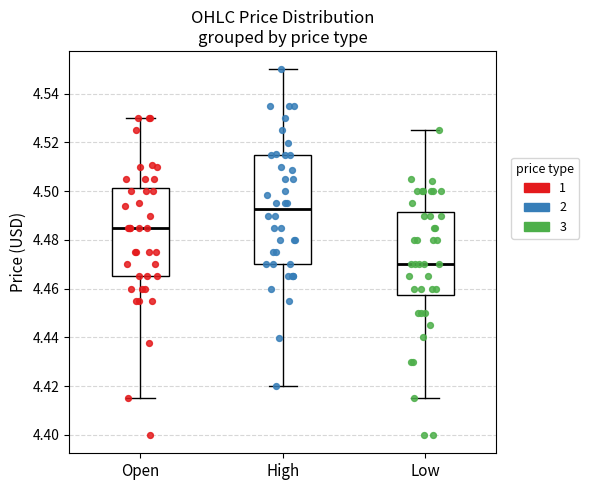

Which box is the tallest, from its lower edge to its upper edge?

High